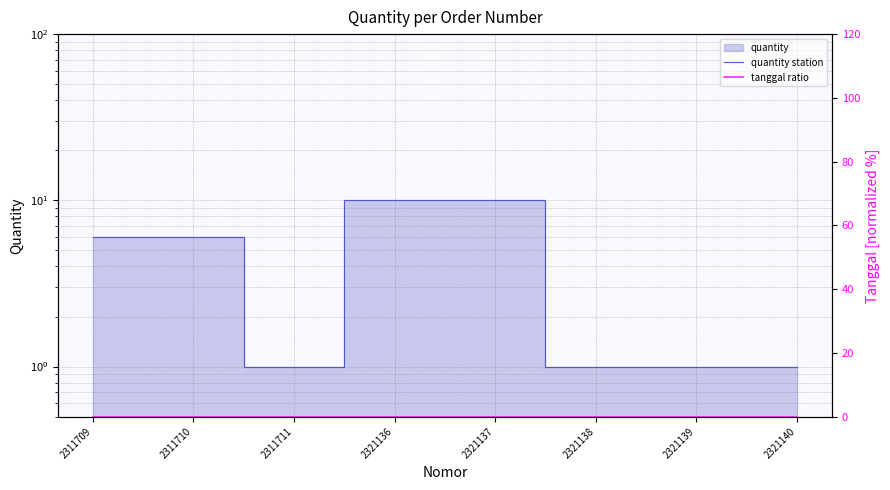

True or false: tanggal ratio and quantity station intersect in this chart.

False